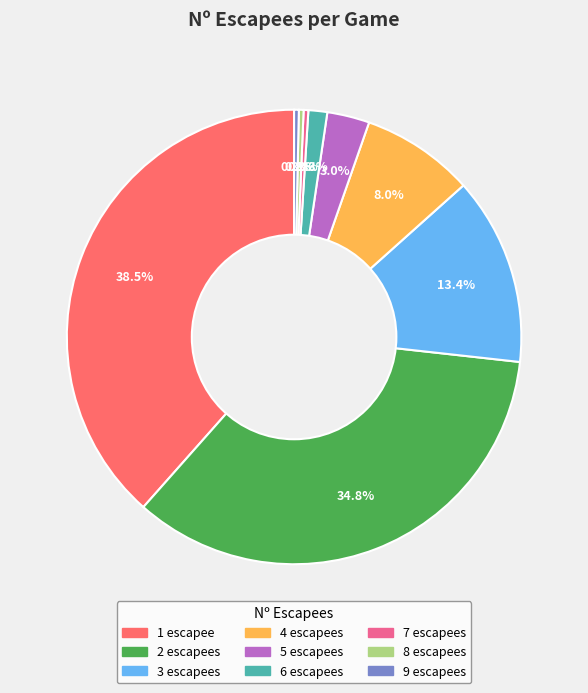

What percentage is NOT represented by 4?

92.0%